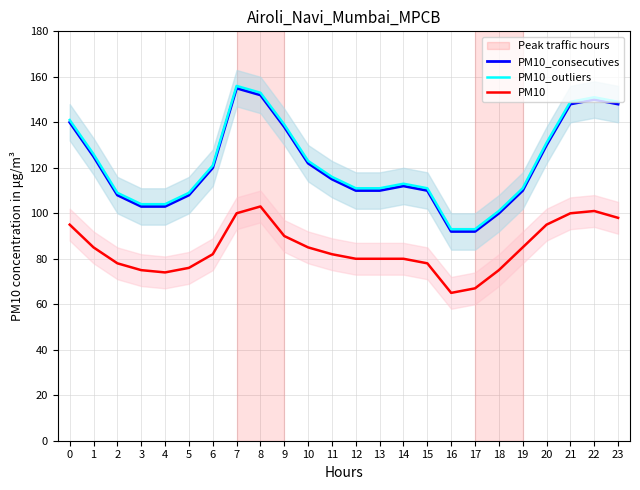

The PM10 series shows 165 at 7. True or false?

False